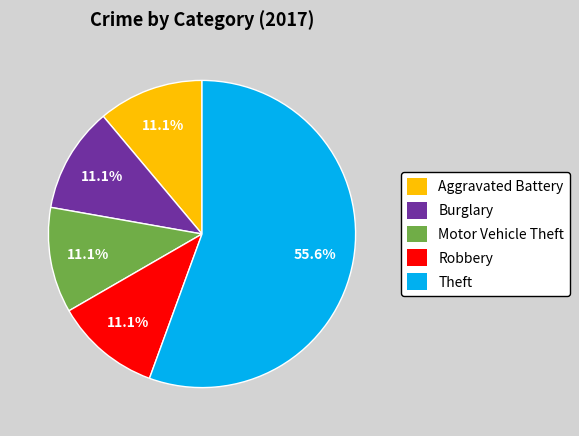

How many slices are in this pie chart?

5